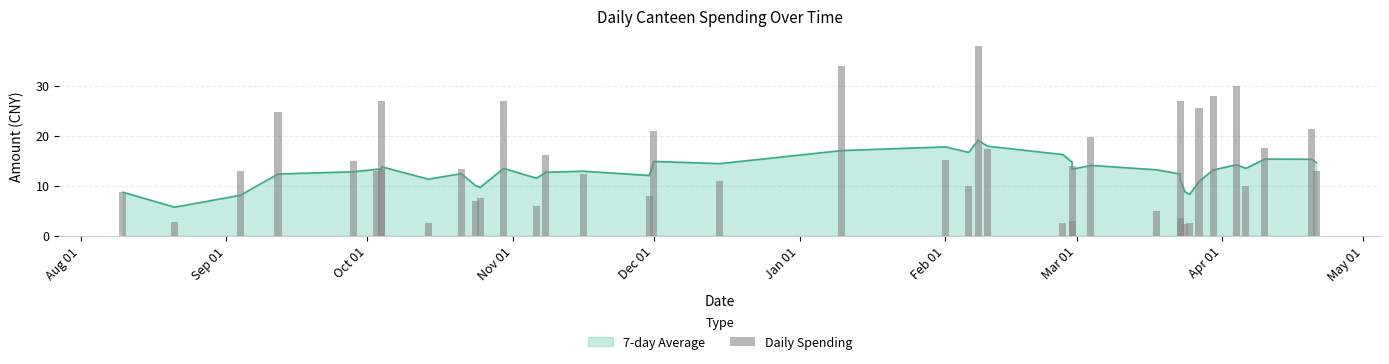

What is the greatest value displayed?

38.0